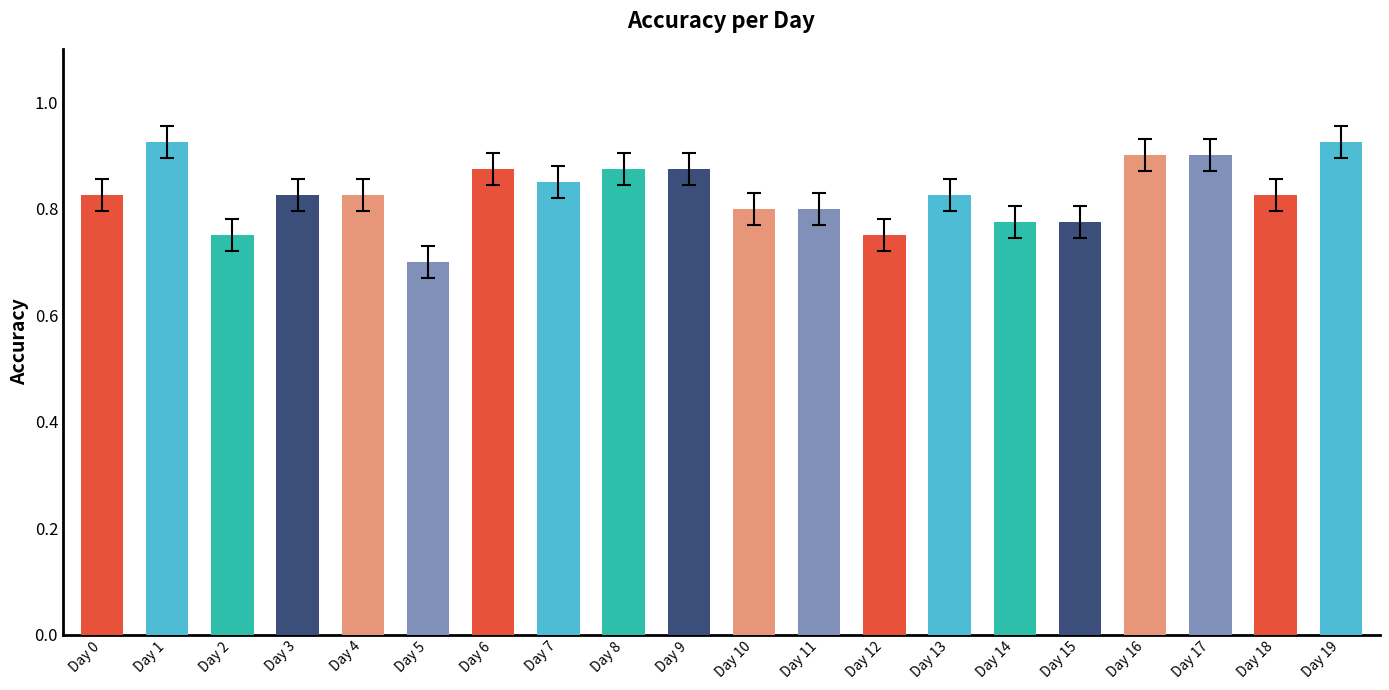

Count the values in the range 0 to 1.

20